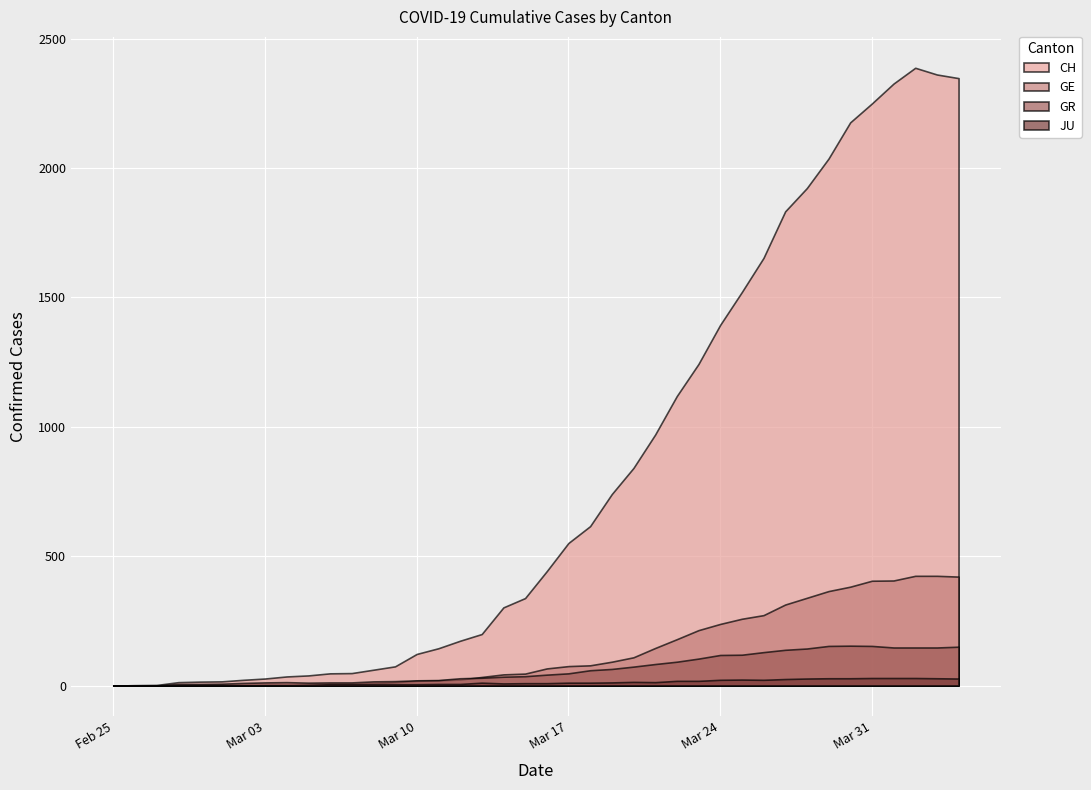

What position from the right is 2020-04-03?

2